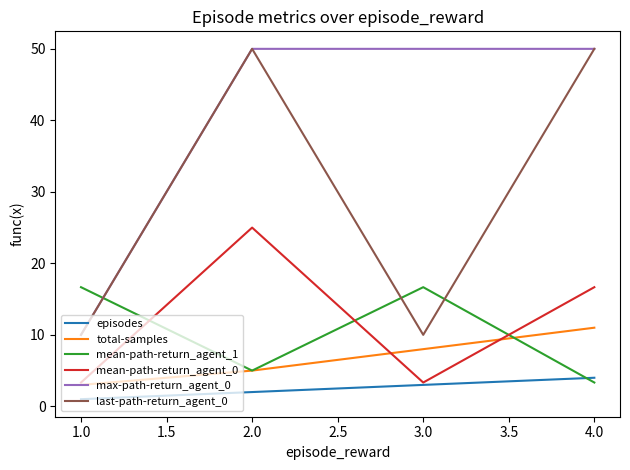

True or false: max-path-return_agent_0 has a value of 50.0 at 2.0.

True